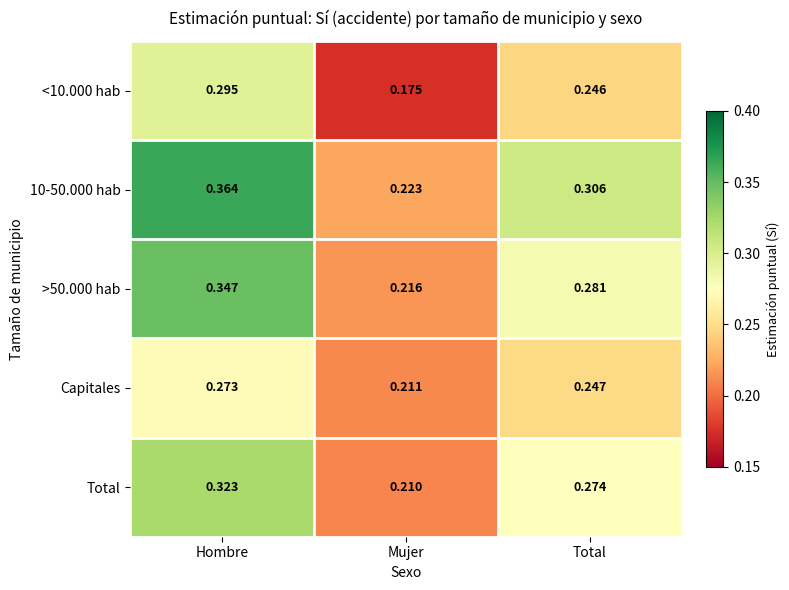

Between Mujer and Total, which series saw the biggest shift?

10-50.000 hab